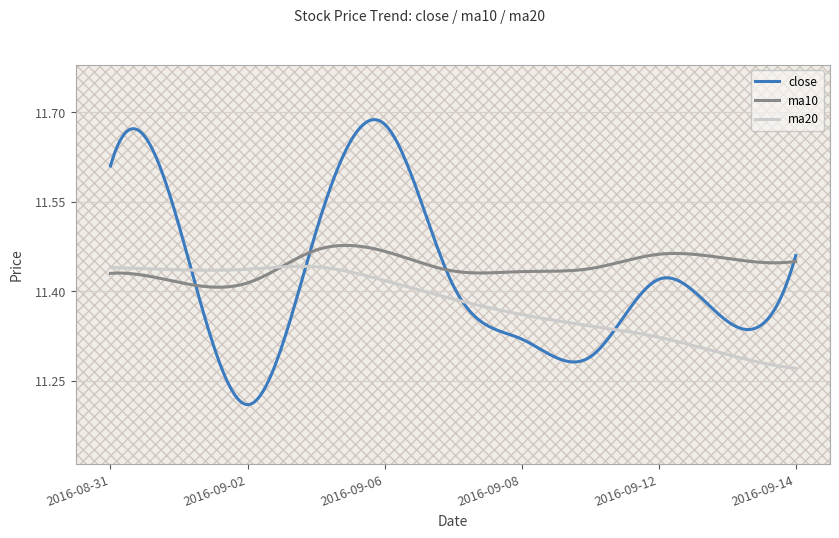

Which series has the largest range (max minus min)?

close